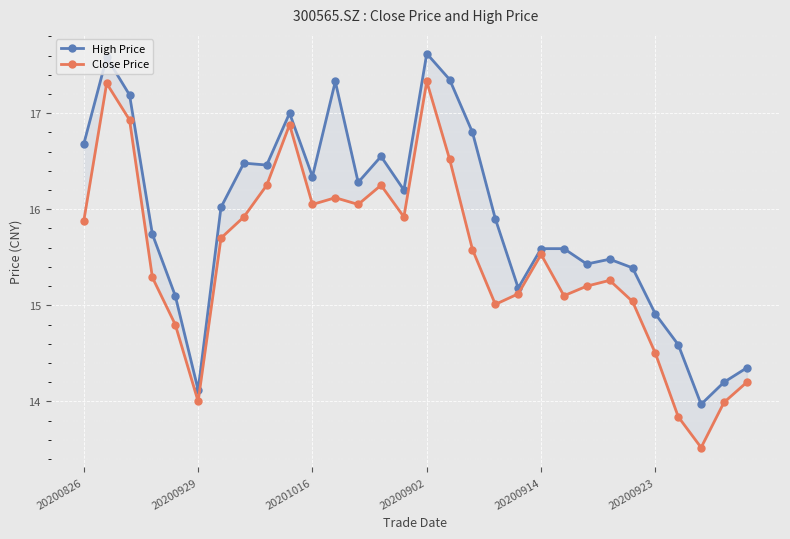

What is the difference between the maximum and second lowest values in the High Price series?

3.5